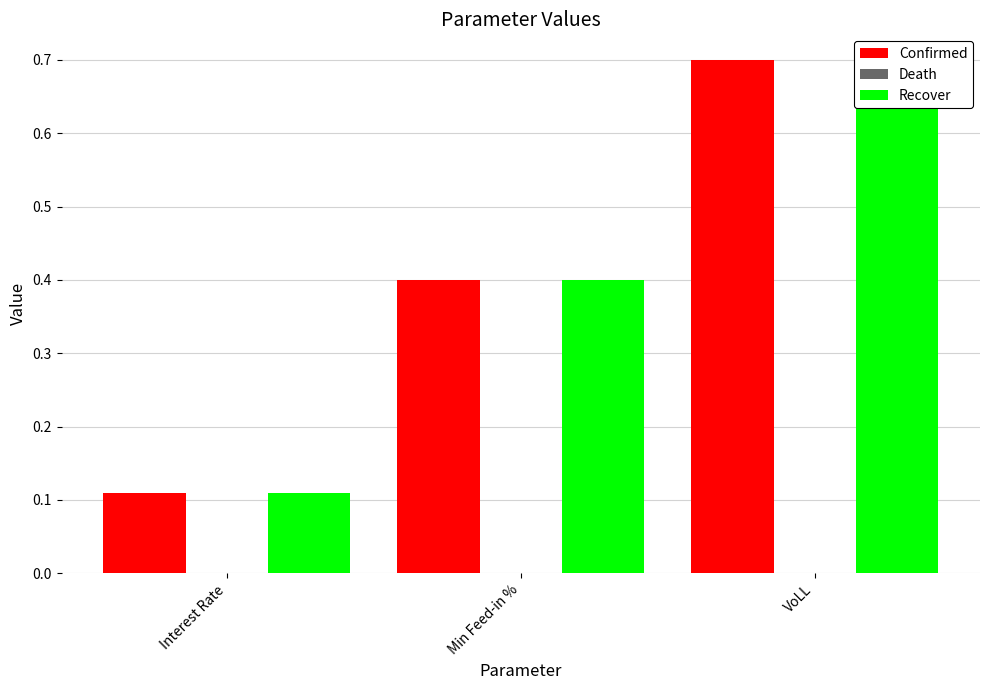

At how many categories does at least one series exceed 0?

3